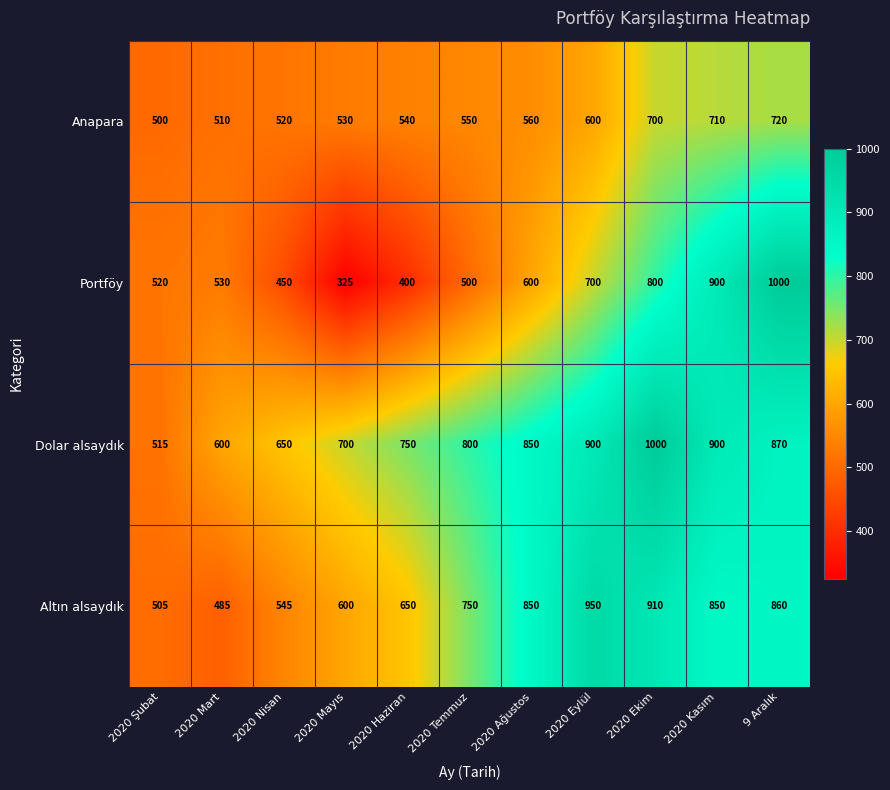

The value of Portföy at 2020 Eylül is 947. True or false?

False